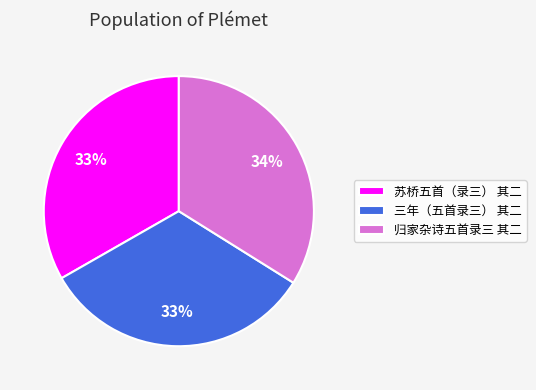

To the nearest percent, what percentage of the pie is 苏桥五首（录三） 其二?

33%